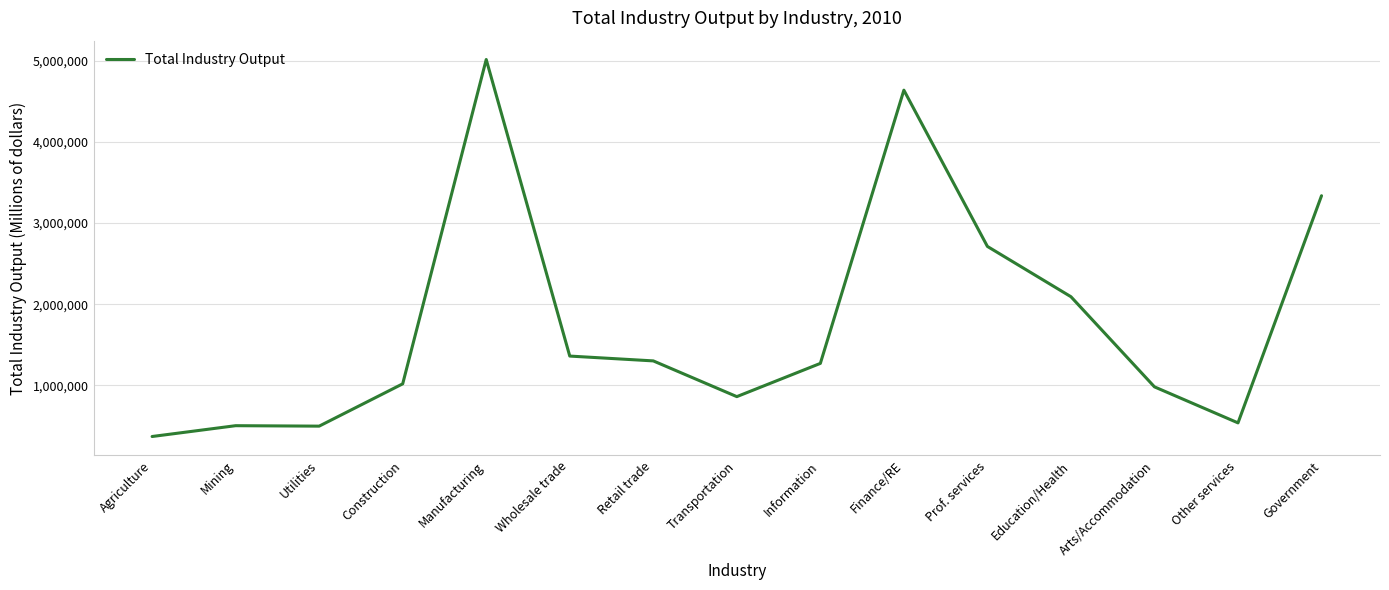

What is the change in value from Finance/RE to Arts/Accommodation?

-3661228